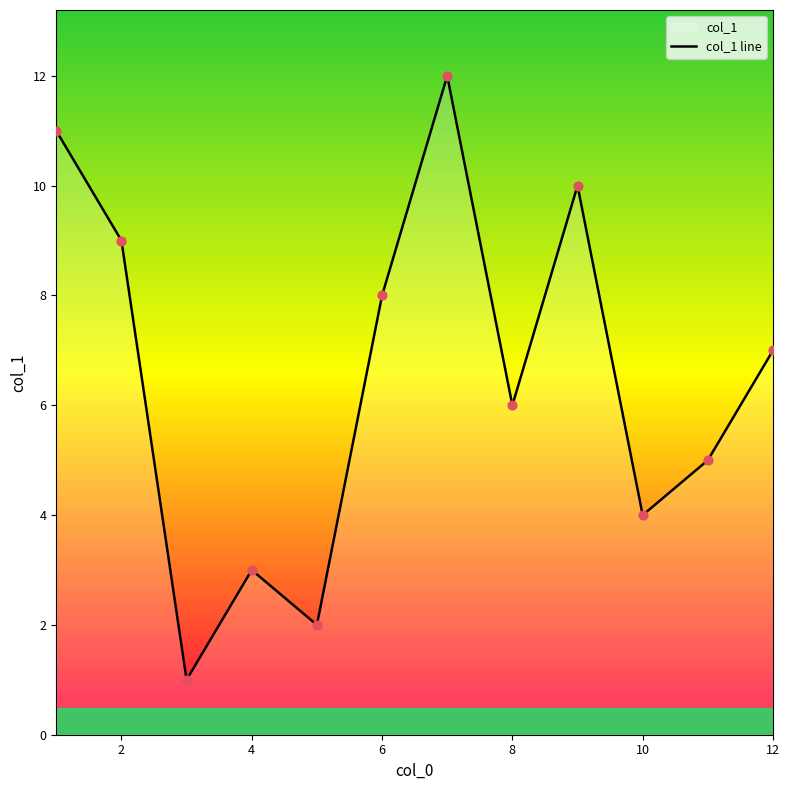

What is the change in value from 4 to 12?

+4